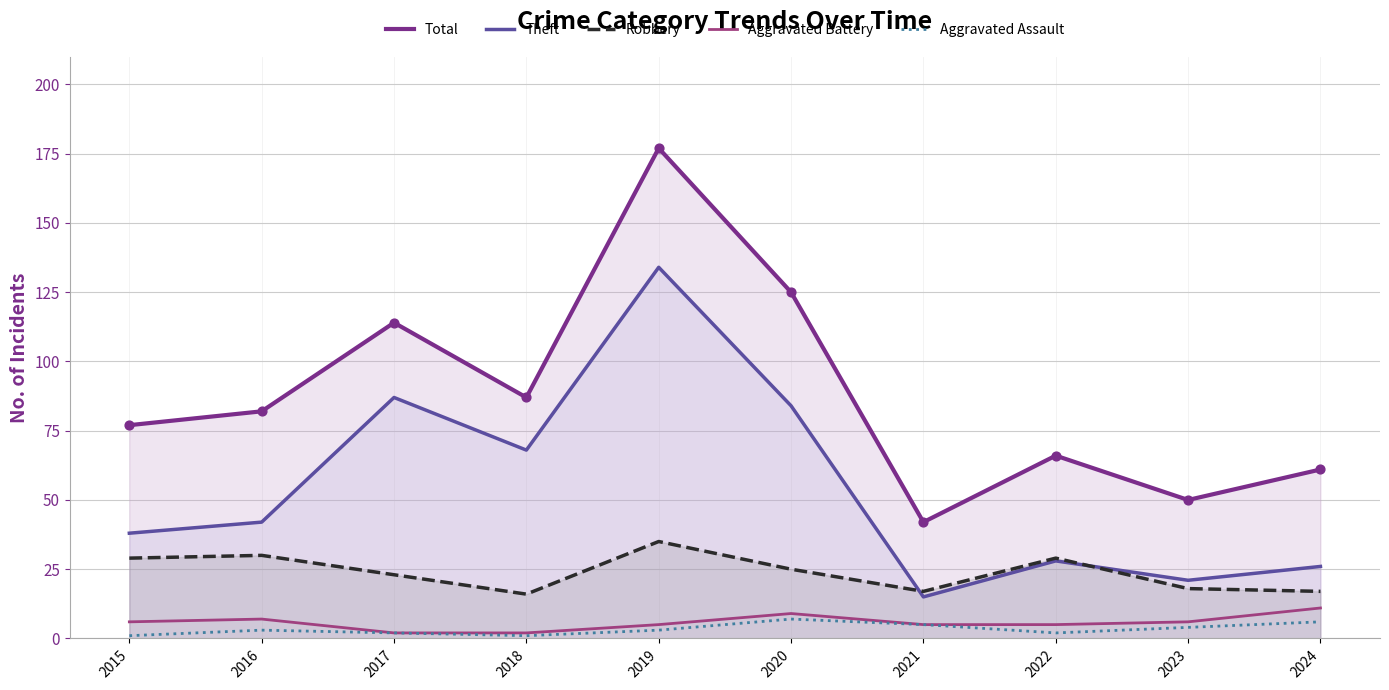

Which series has the largest Y range (max minus min)?

Total